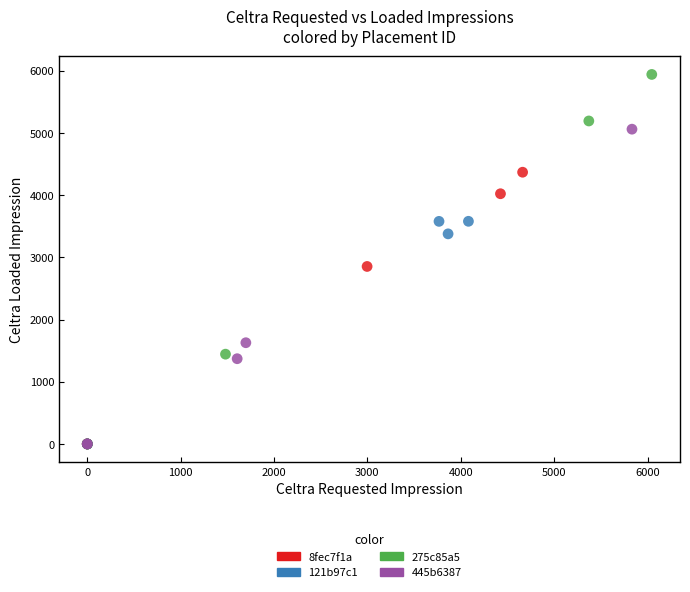

Which series has the widest spread of Y values?

275c85a5